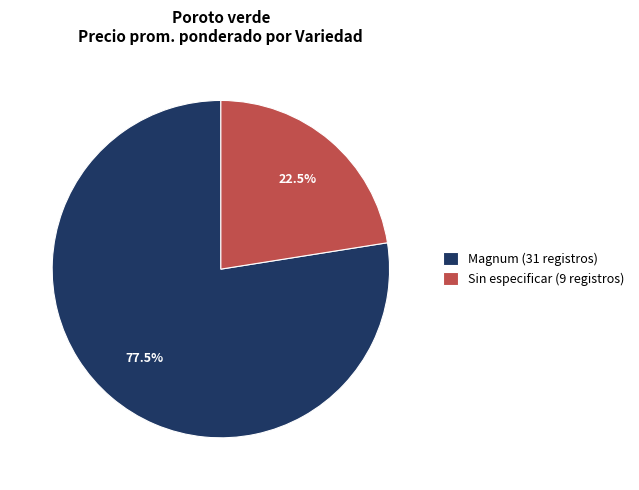

What percentage is NOT represented by Sin especificar (9 registros)?

77.5%